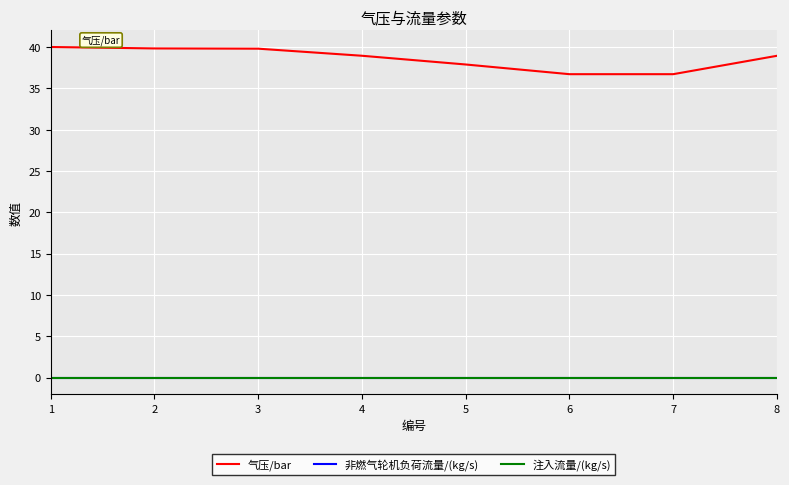

Which series has the largest range (max minus min)?

气压/bar